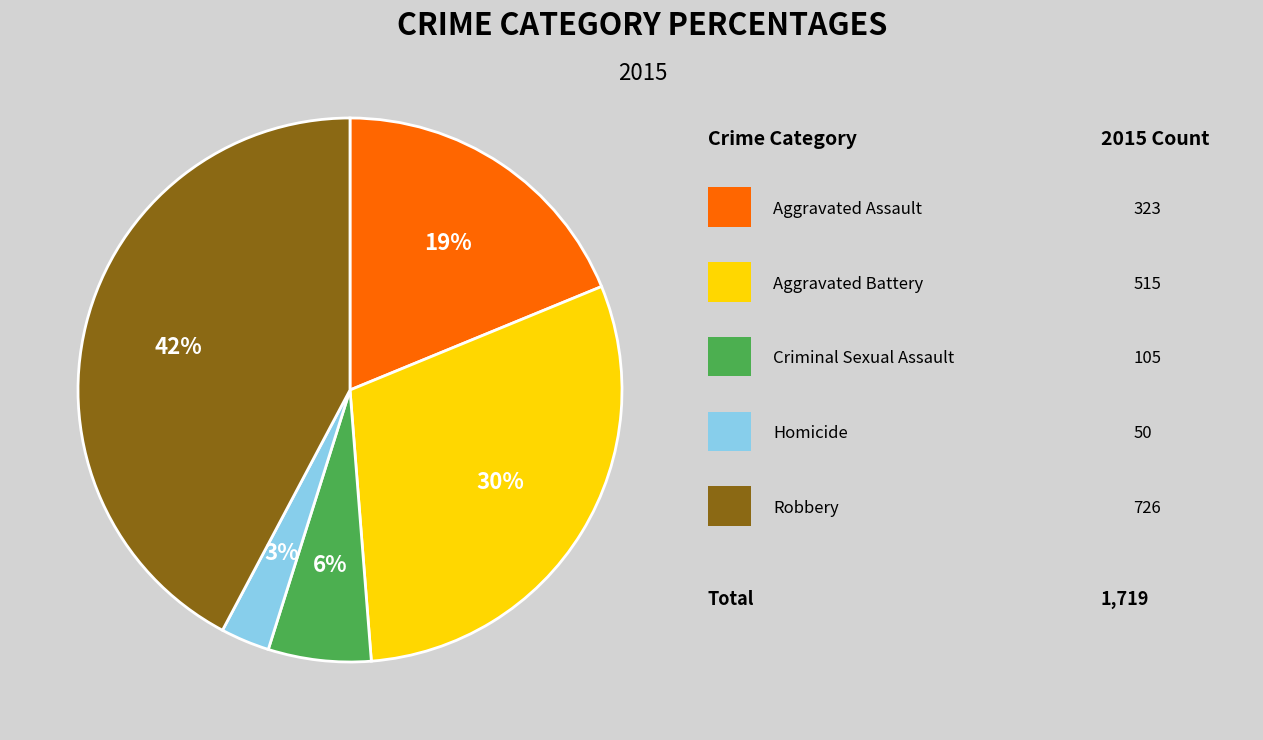

To the nearest percent, what is the difference between the largest and smallest slice percentages?

39%